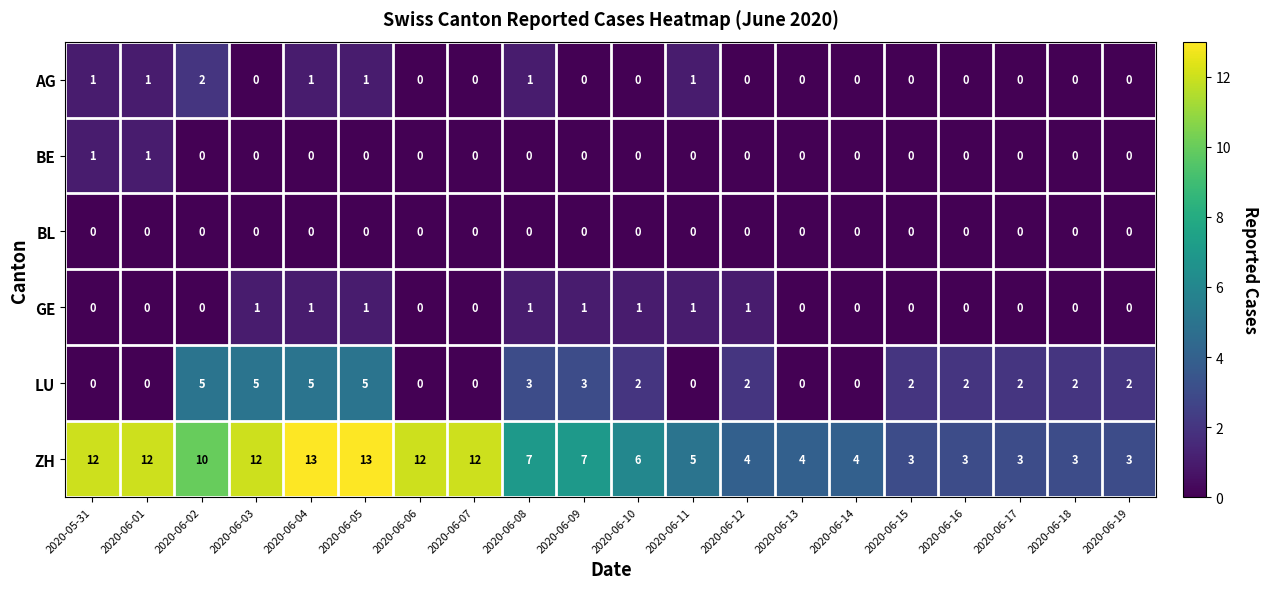

Is it true that GE equals 0 at 2020-05-31?

True